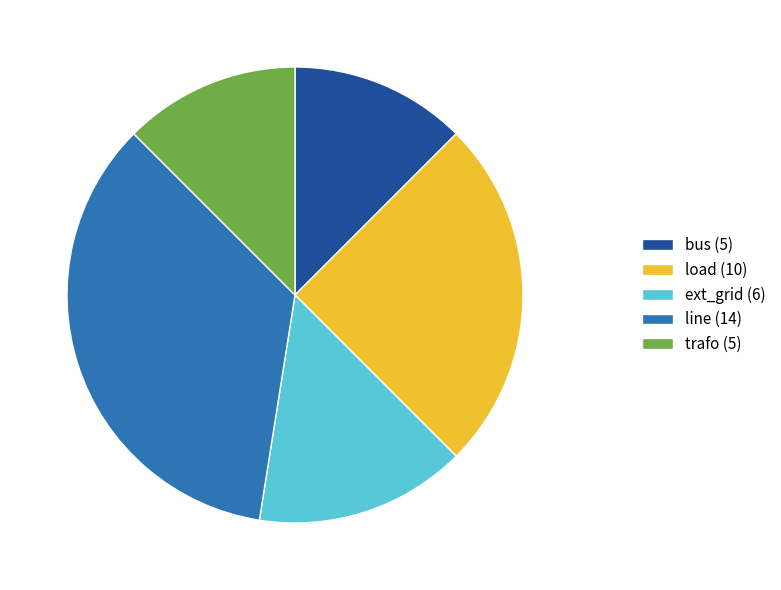

Is there a majority slice in this chart?

No